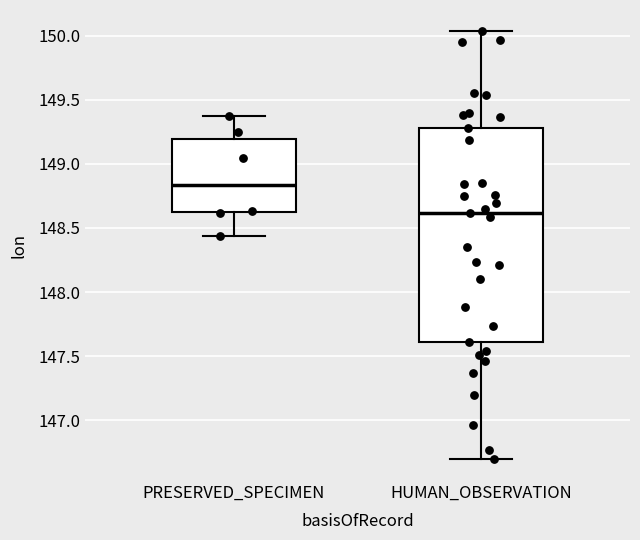

Which box is the tallest, from its lower edge to its upper edge?

HUMAN_OBSERVATION